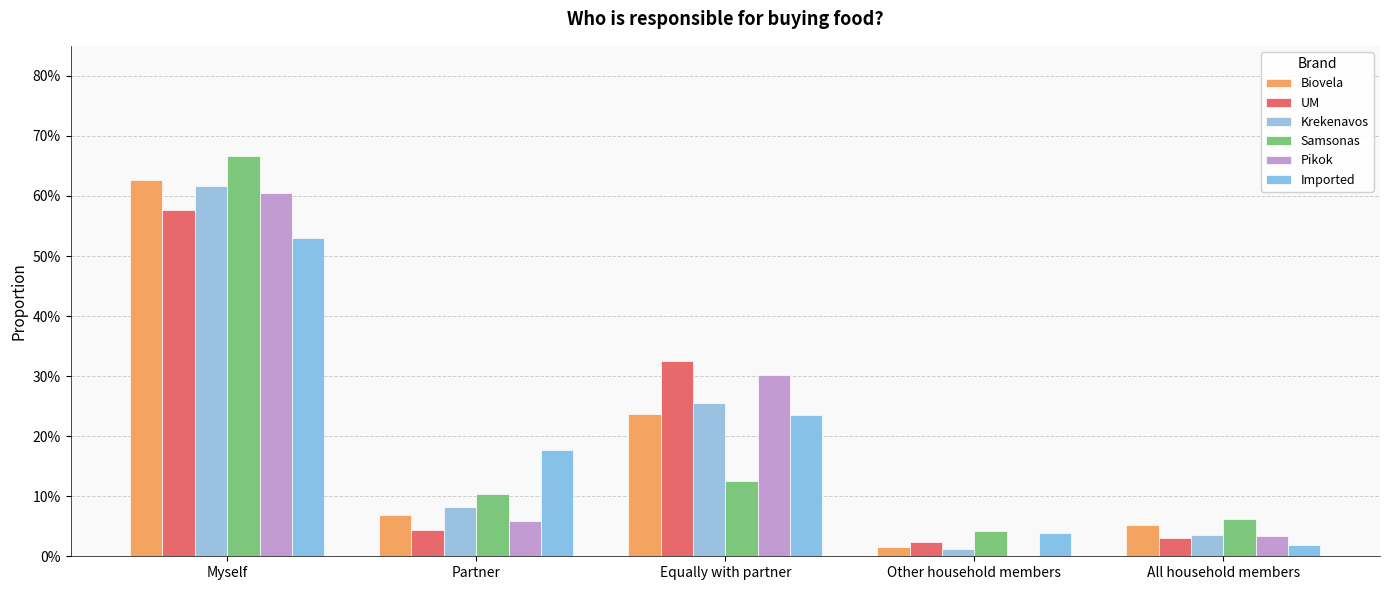

What is the difference between the Samsonas values at Myself and All household members?

0.6